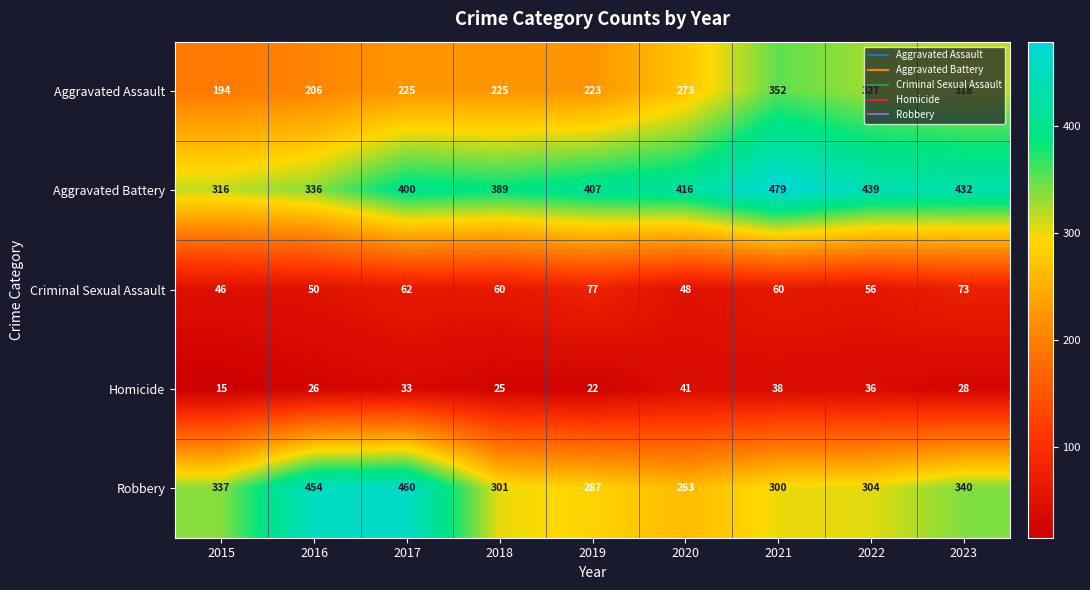

How many data points does each series have?

9